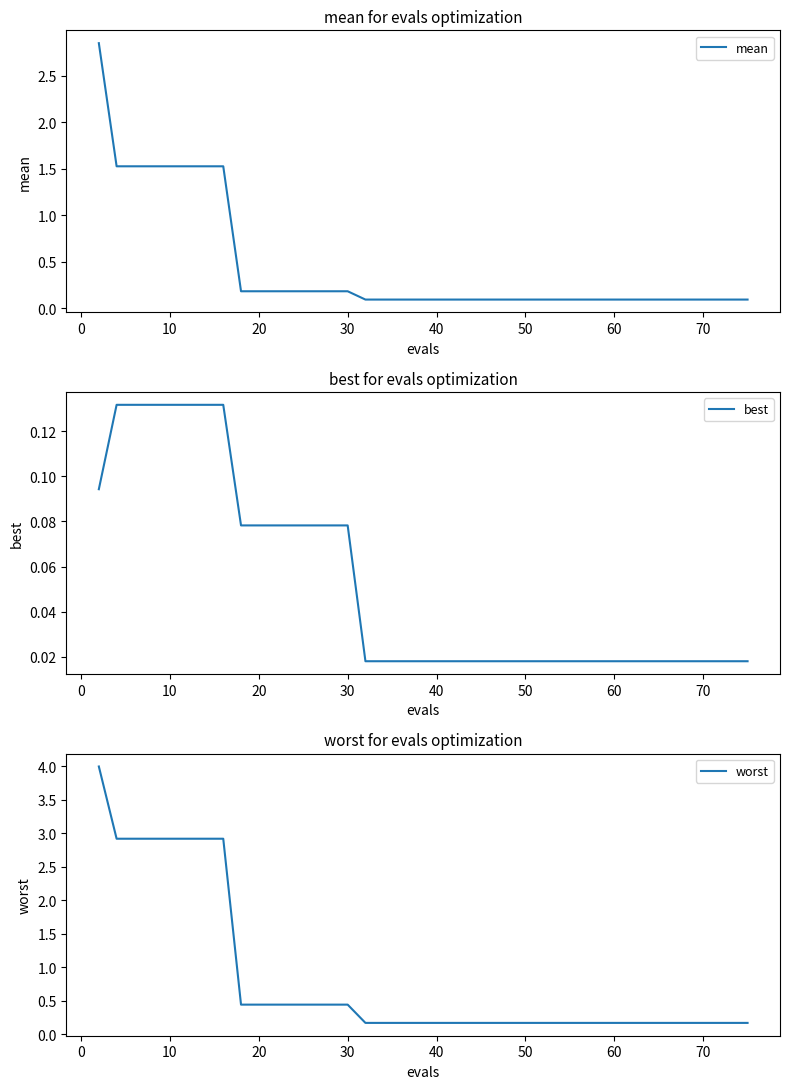

Is it true that mean equals 0.2 at 20?

True